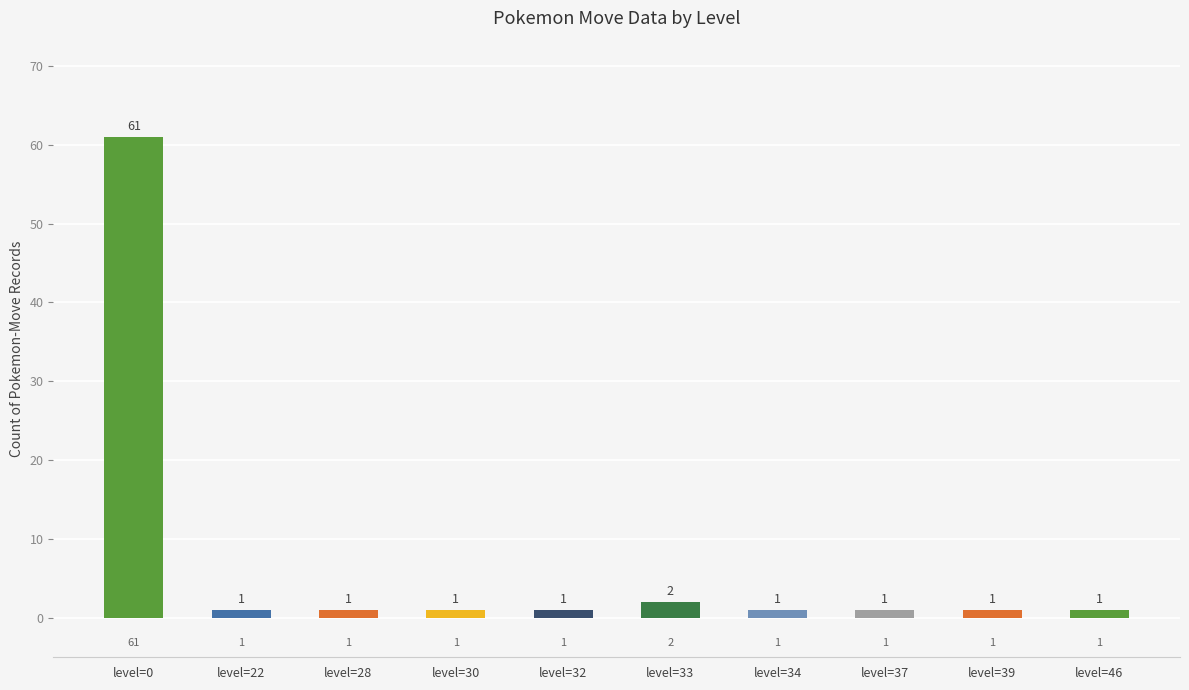

What is the difference between the second highest and second lowest values?

1